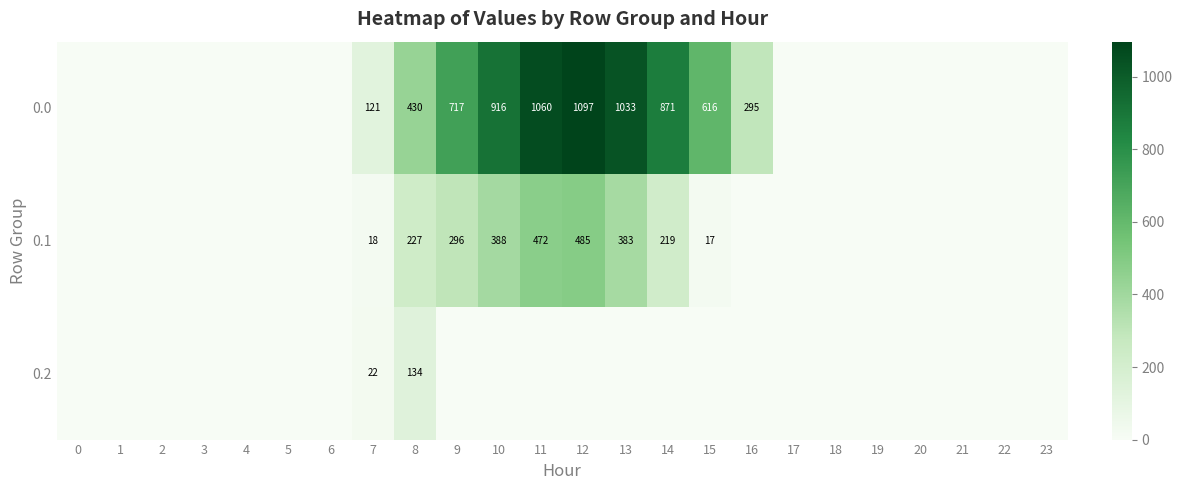

True or false: 0.0 has a value of 112 at 16.

False